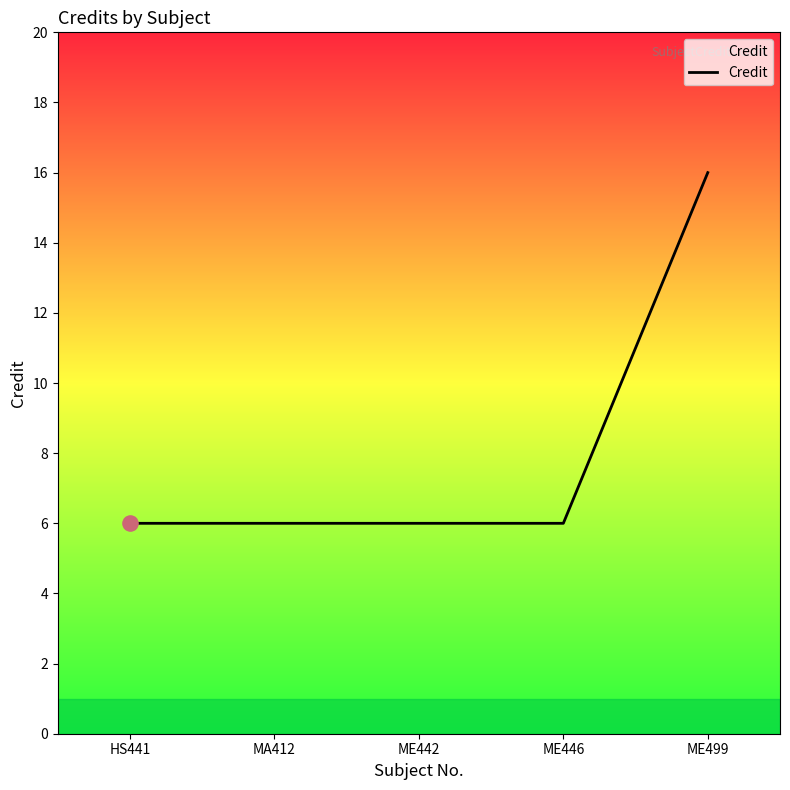

What is the ratio of the value at HS441 to the value at ME446?

1.0